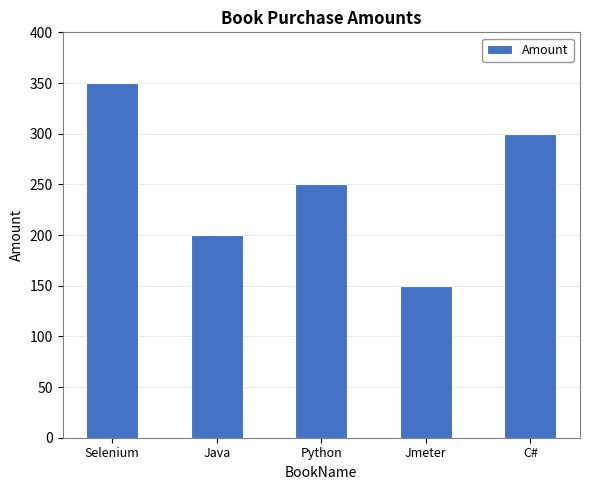

Which category has the highest value across all series?

Selenium